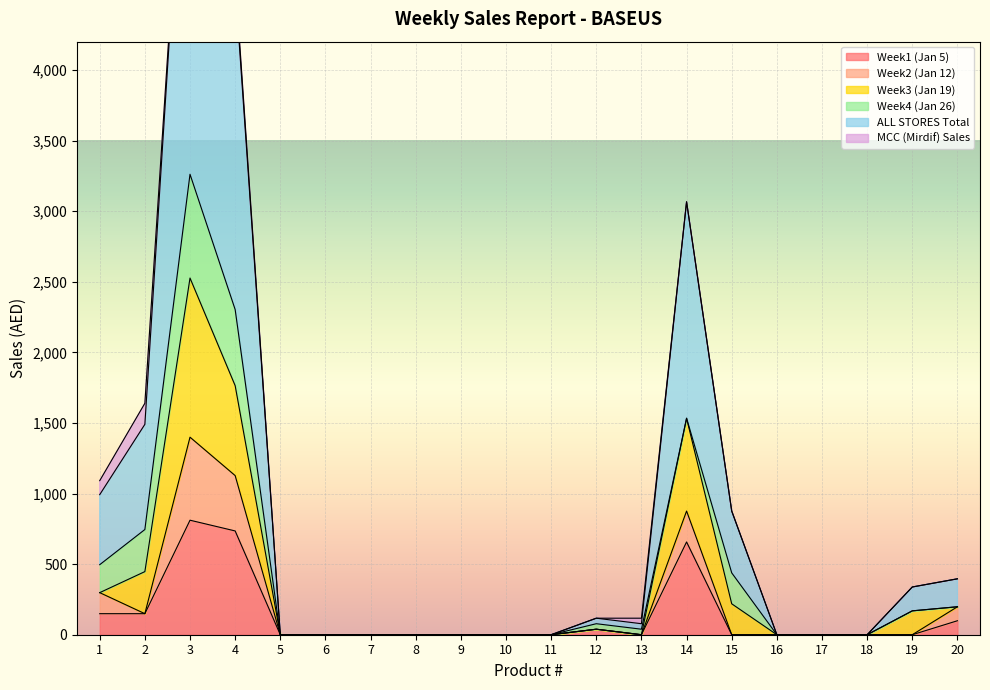

Reading left to right, what are all the values shown in this chart?

Week1 (Jan 5): 1=149	2=149	3=811	4=735	5=0	6=0	7=0	8=0	9=0	10=0	11=0	12=39	13=0	14=657	15=0	16=0	17=0	18=0	19=0	20=99
Week2 (Jan 12): 1=149	2=0	3=588	4=392	5=0	6=0	7=0	8=0	9=0	10=0	11=0	12=0	13=0	14=219	15=0	16=0	17=0	18=0	19=0	20=99
Week3 (Jan 19): 1=0	2=298	3=1127	4=637	5=0	6=0	7=0	8=0	9=0	10=0	11=0	12=0	13=0	14=657	15=219	16=0	17=0	18=0	19=169	20=0
Week4 (Jan 26): 1=198	2=298	3=735	4=539	5=0	6=0	7=0	8=0	9=0	10=0	11=0	12=39	13=39	14=0	15=219	16=0	17=0	18=0	19=0	20=0
ALL STORES Total: 1=496	2=745	3=3261	4=2303	5=0	6=0	7=0	8=0	9=0	10=0	11=0	12=39	13=39	14=1533	15=438	16=0	17=0	18=0	19=169	20=198
MCC (Mirdif) Sales: 1=99	2=149	3=0	4=49	5=0	6=0	7=0	8=0	9=0	10=0	11=0	12=0	13=39	14=0	15=0	16=0	17=0	18=0	19=0	20=0